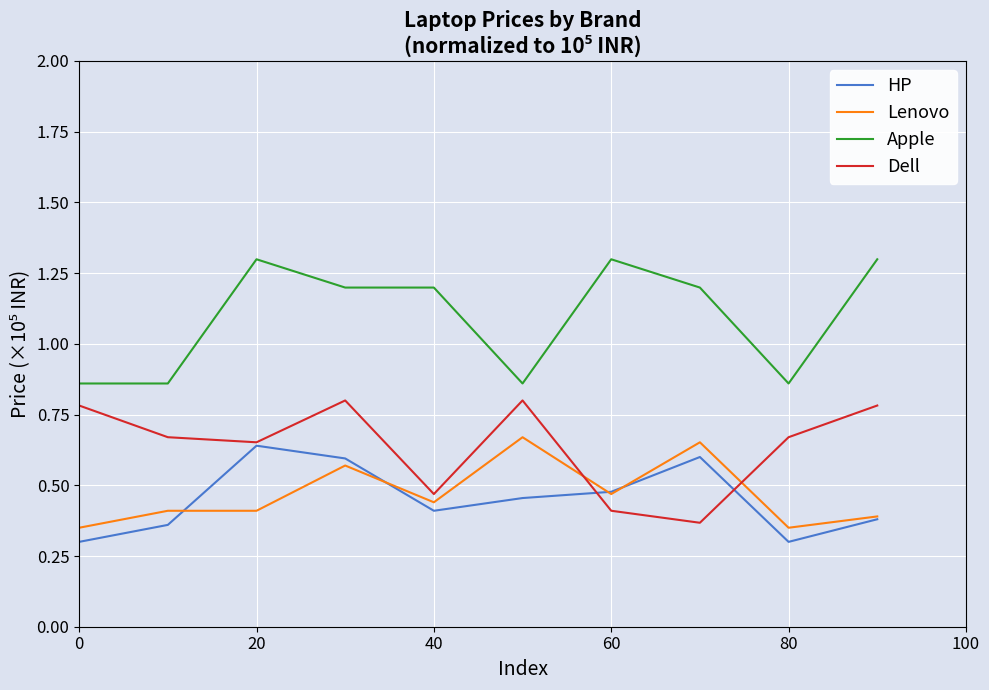

True or false: Apple and Lenovo intersect in this chart.

False